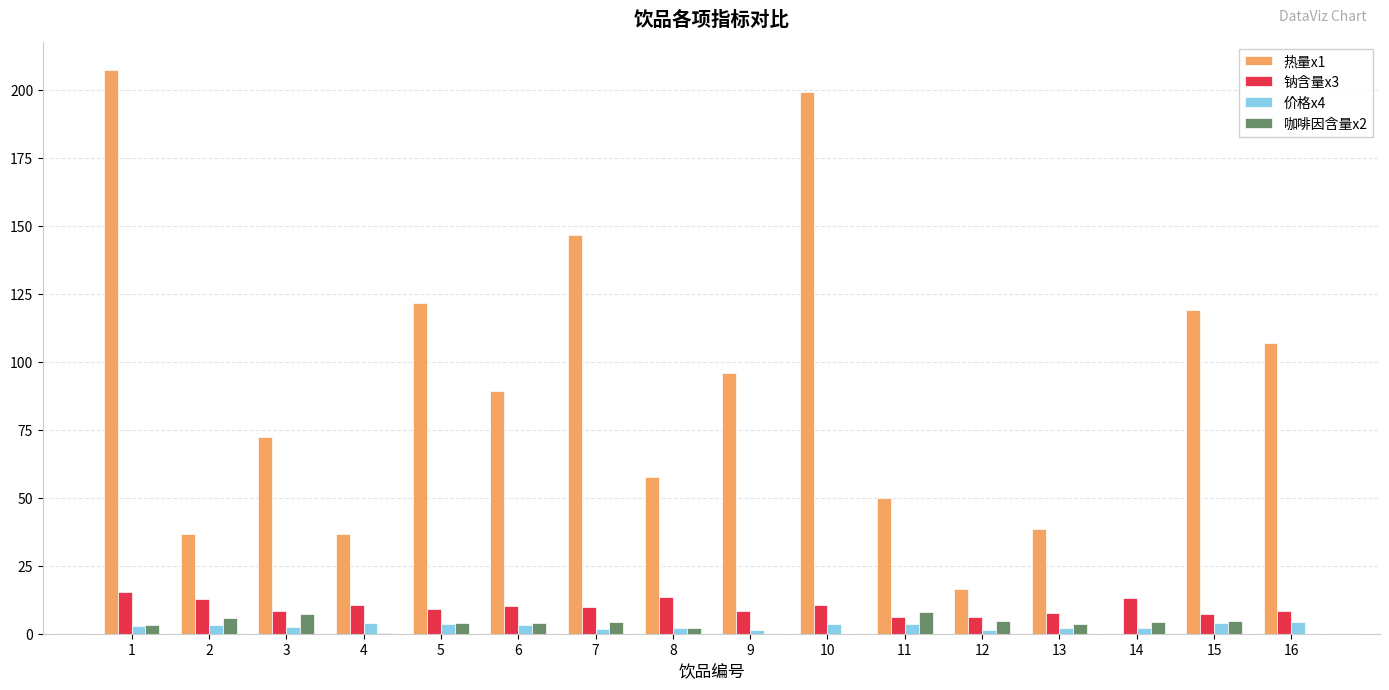

What is the maximum value shown in the chart?

207.2